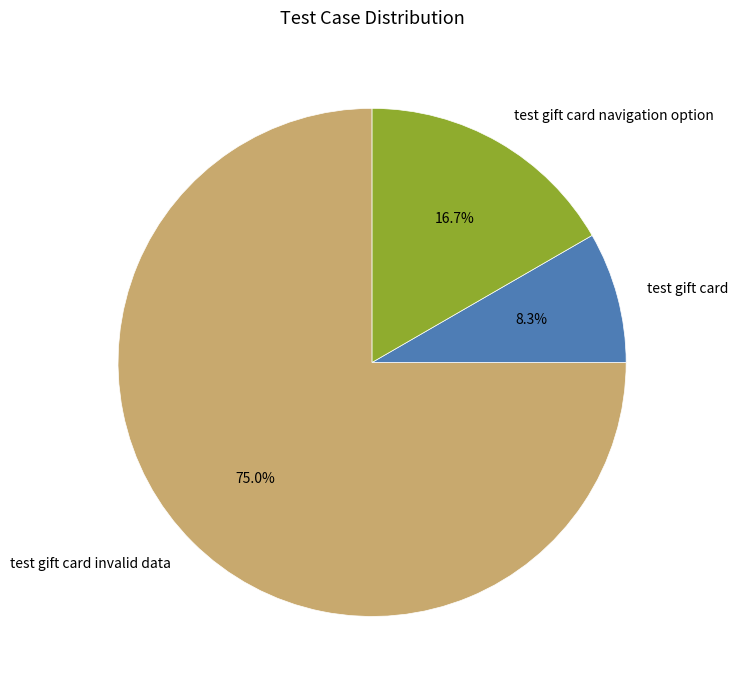

True or false: test gift card invalid data accounts for 75% of the total.

True